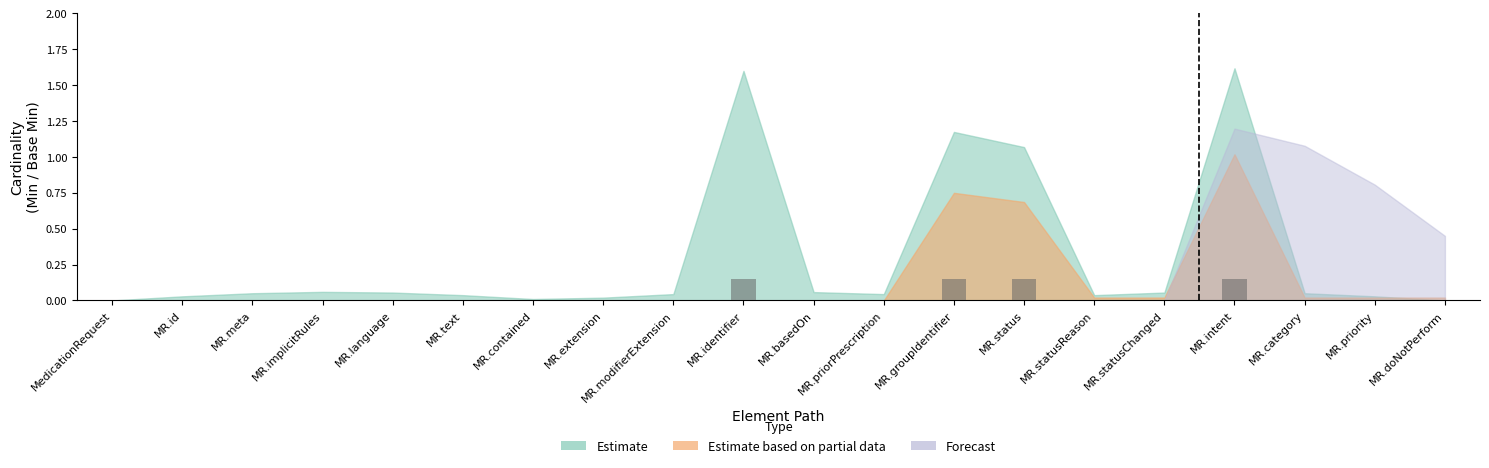

What is the sum of all values?

0.6